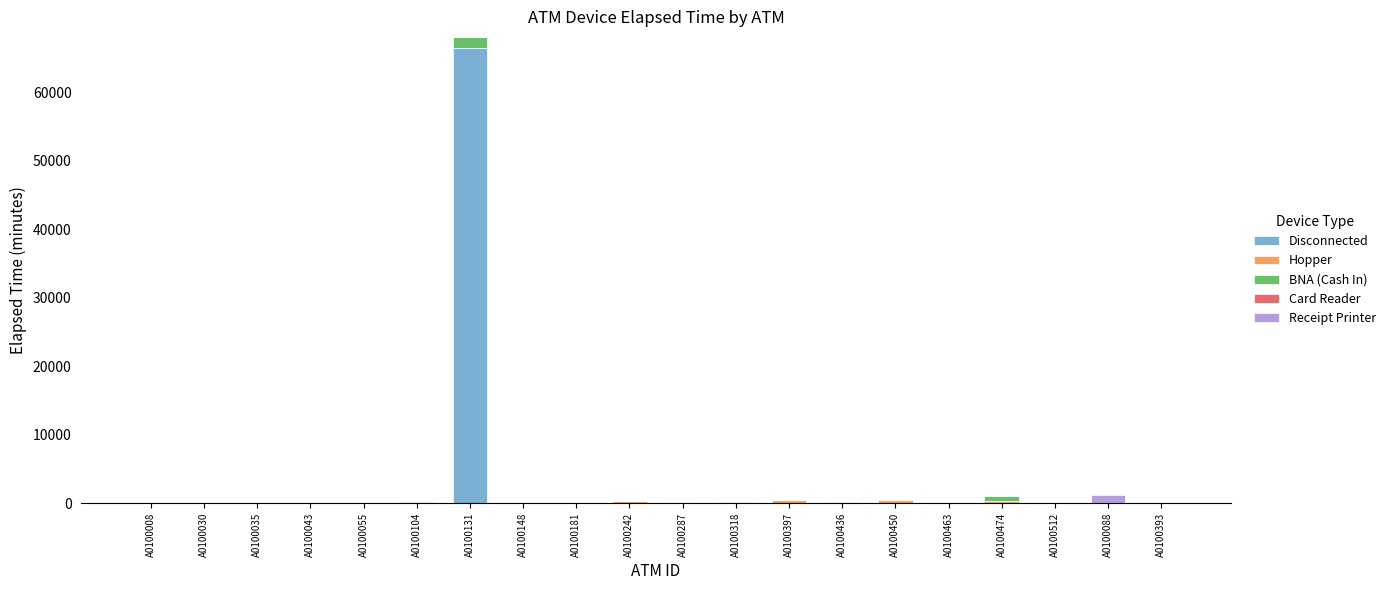

At which label does Disconnected reach its peak?

A0100131